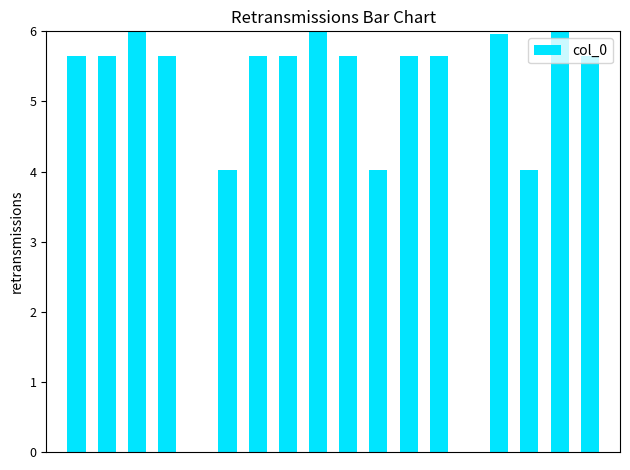

How many distinct data groups are displayed?

1